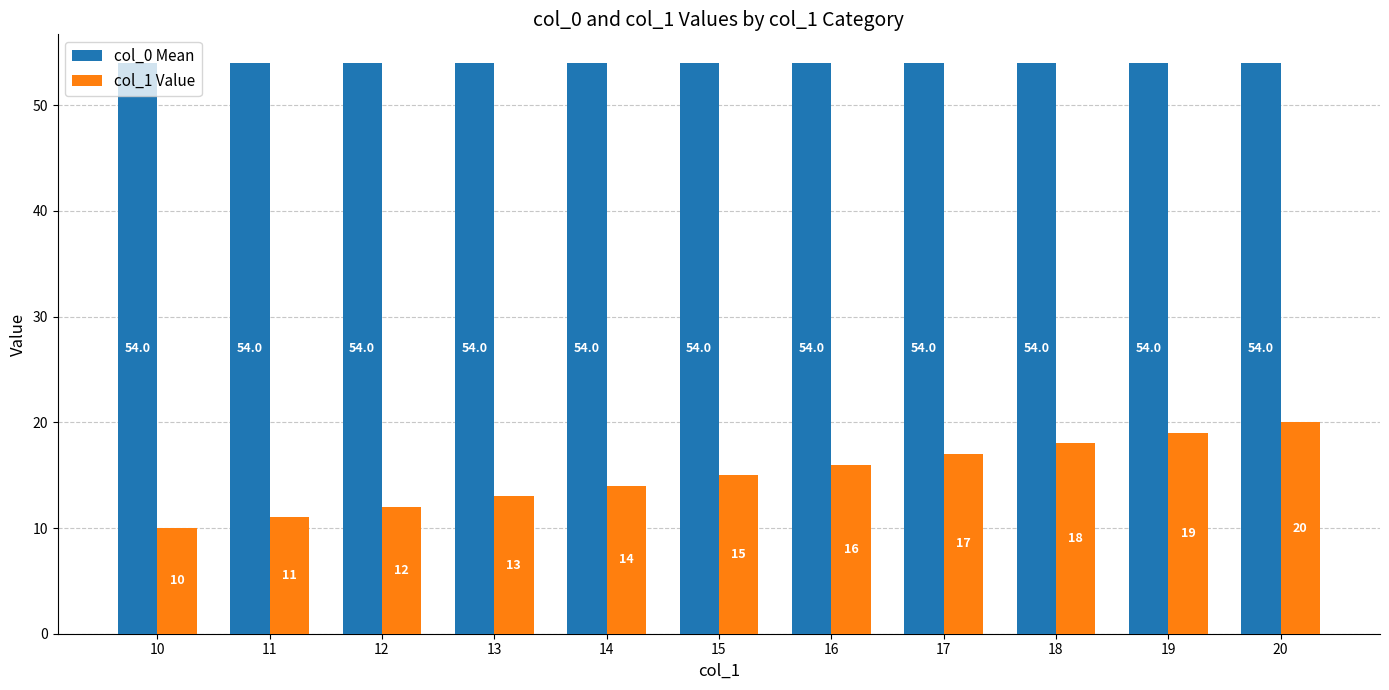

Reading left to right, extract all data points from this chart.

col_0 Mean: 54	54	54	54	54	54	54	54	54	54	54
col_1 Value: 10	11	12	13	14	15	16	17	18	19	20